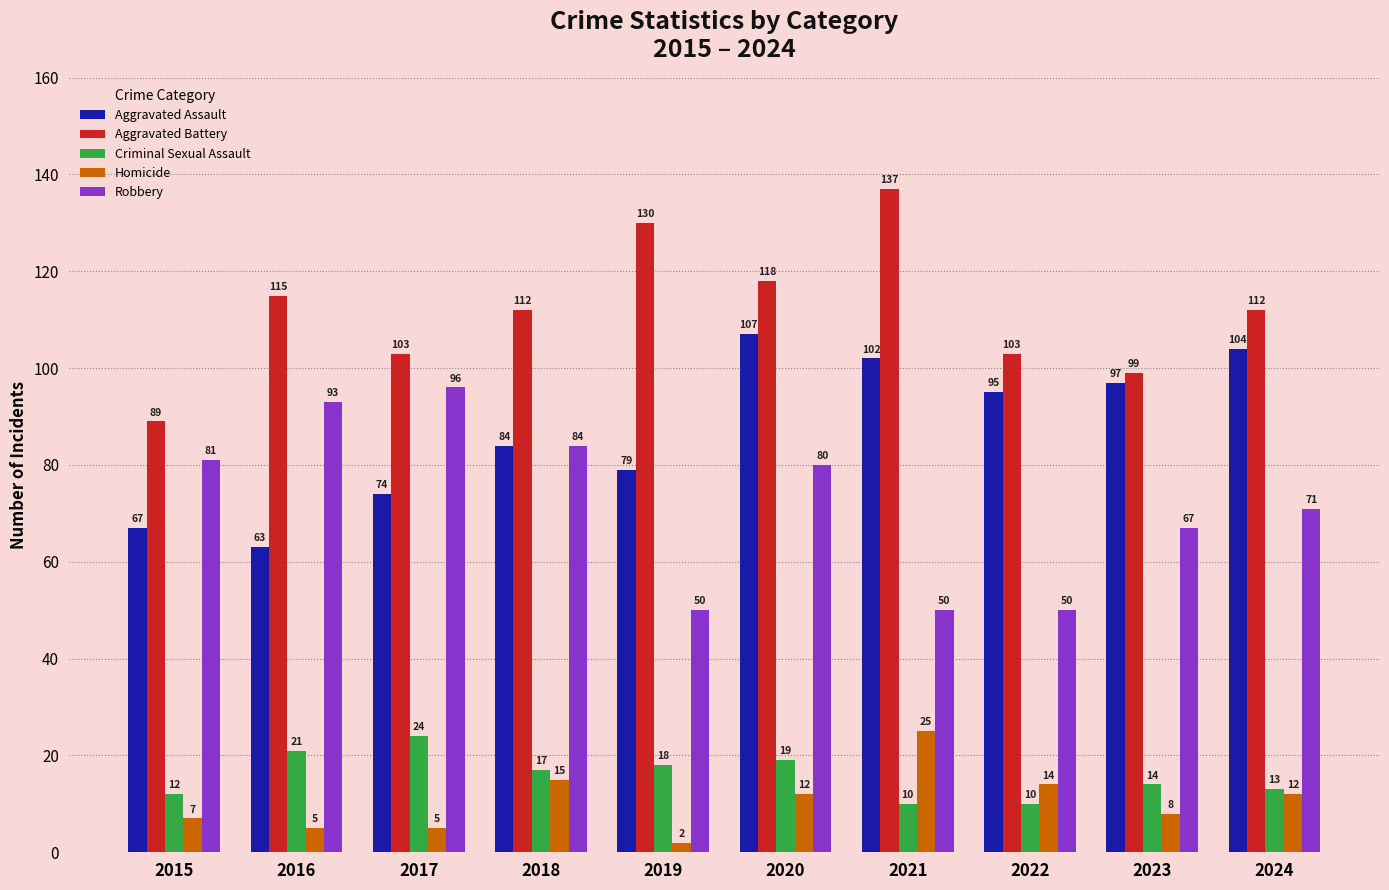

Reading right to left, transcribe all the data shown in this chart.

Aggravated Assault: 2024=104	2023=97	2022=95	2021=102	2020=107	2019=79	2018=84	2017=74	2016=63	2015=67
Aggravated Battery: 2024=112	2023=99	2022=103	2021=137	2020=118	2019=130	2018=112	2017=103	2016=115	2015=89
Criminal Sexual Assault: 2024=13	2023=14	2022=10	2021=10	2020=19	2019=18	2018=17	2017=24	2016=21	2015=12
Homicide: 2024=12	2023=8	2022=14	2021=25	2020=12	2019=2	2018=15	2017=5	2016=5	2015=7
Robbery: 2024=71	2023=67	2022=50	2021=50	2020=80	2019=50	2018=84	2017=96	2016=93	2015=81